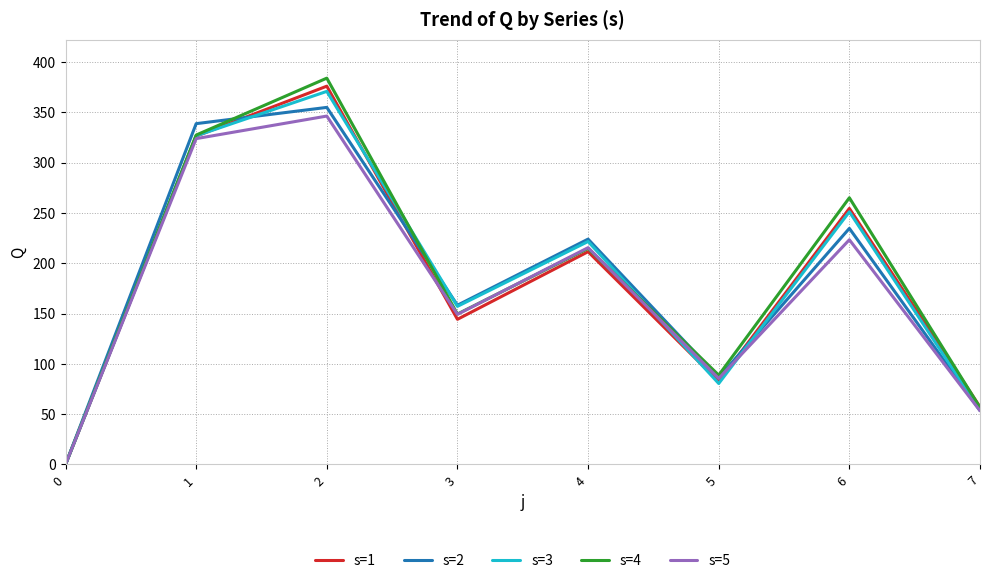

True or false: s=4 has a value of 265.0 at 6.

True